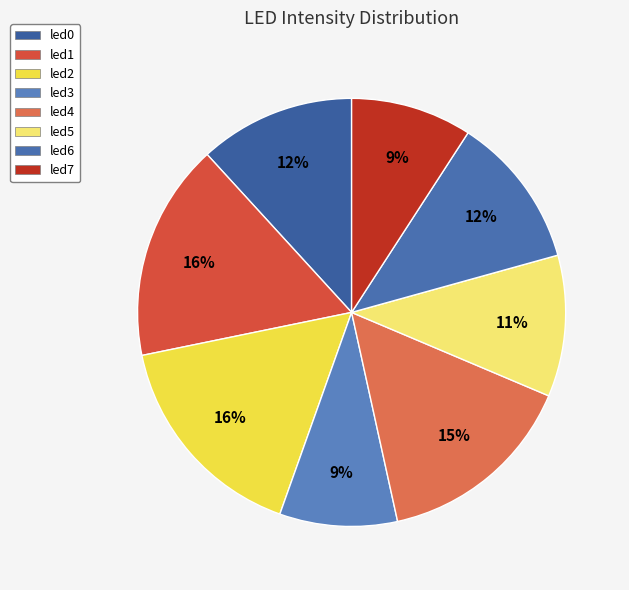

To the nearest percent, what is the combined percentage of led0 and led1?

28%